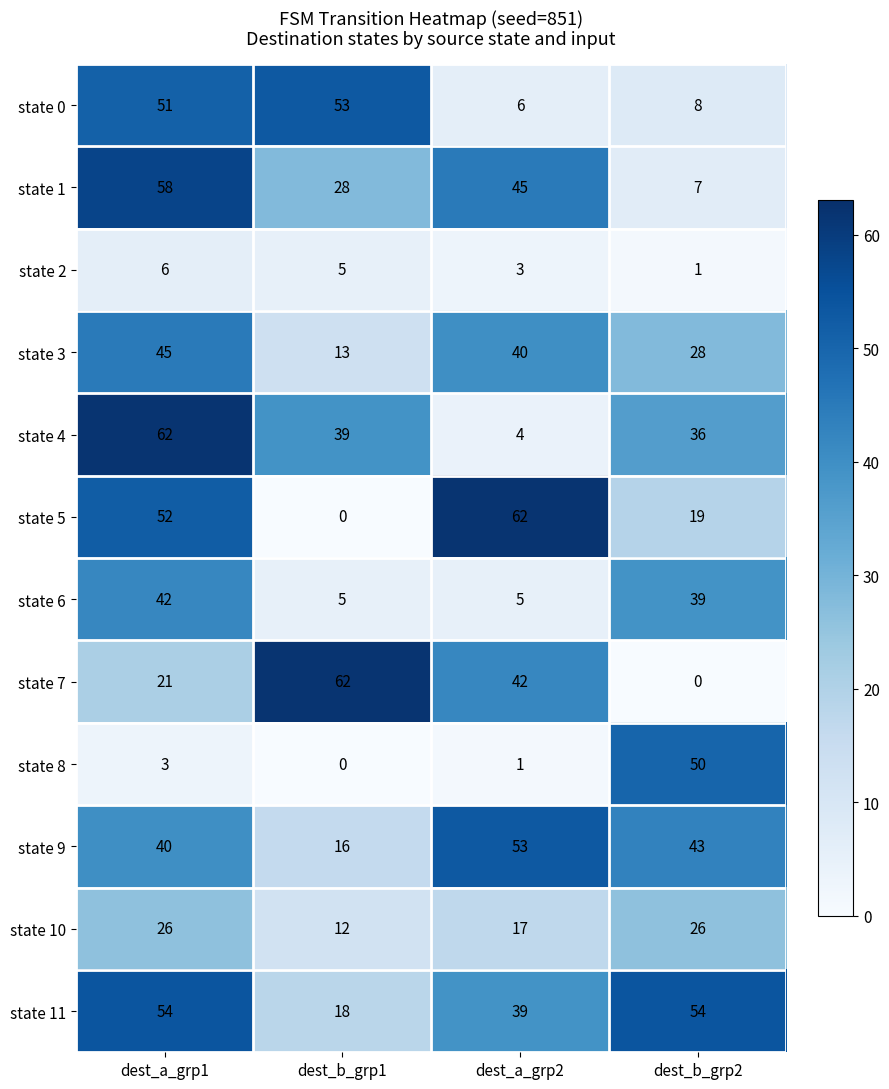

What is the greatest value displayed?

62